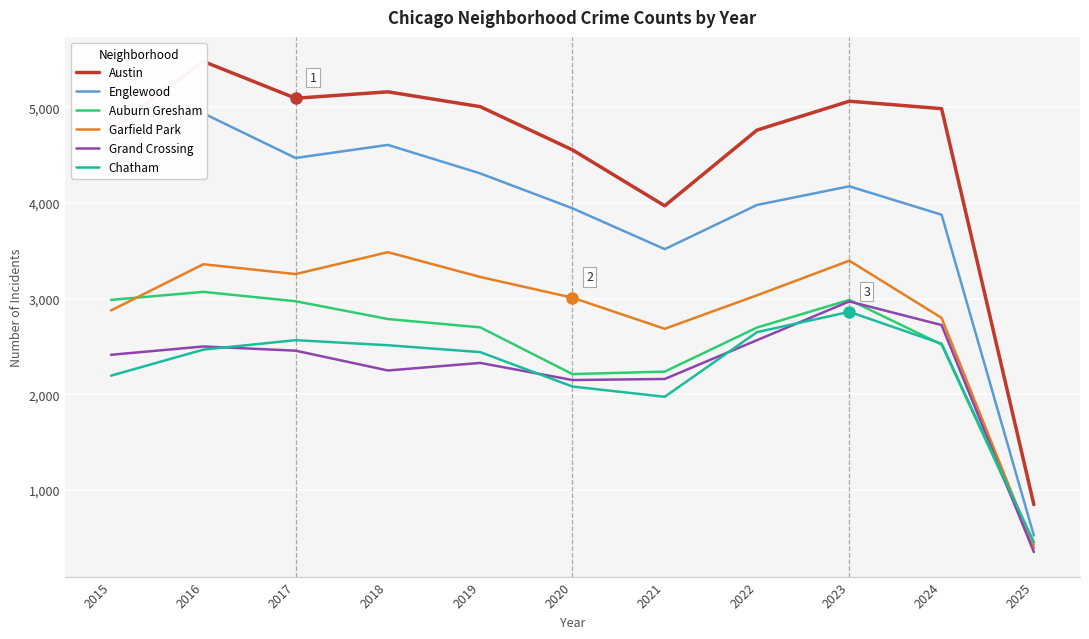

Does the chart display data point markers on the line(s)?

No